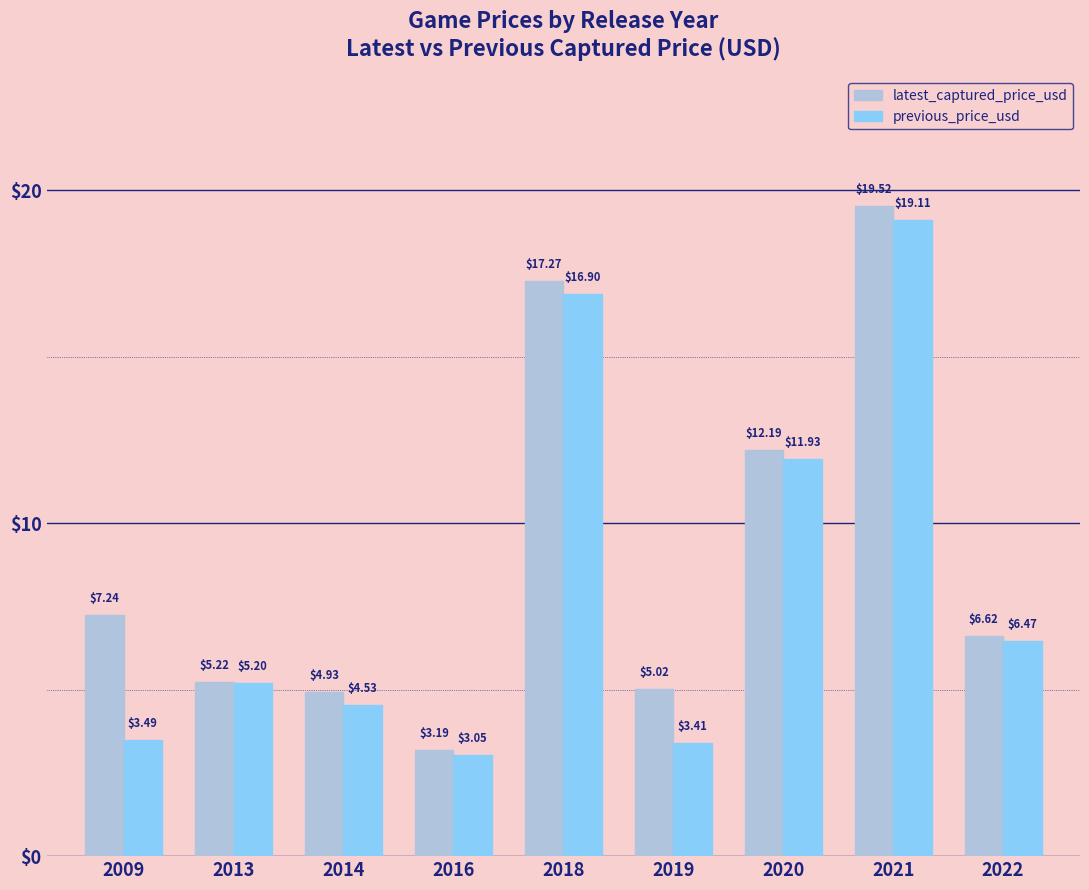

True or false: previous_price_usd has a value of 5.8 at 2009.

False